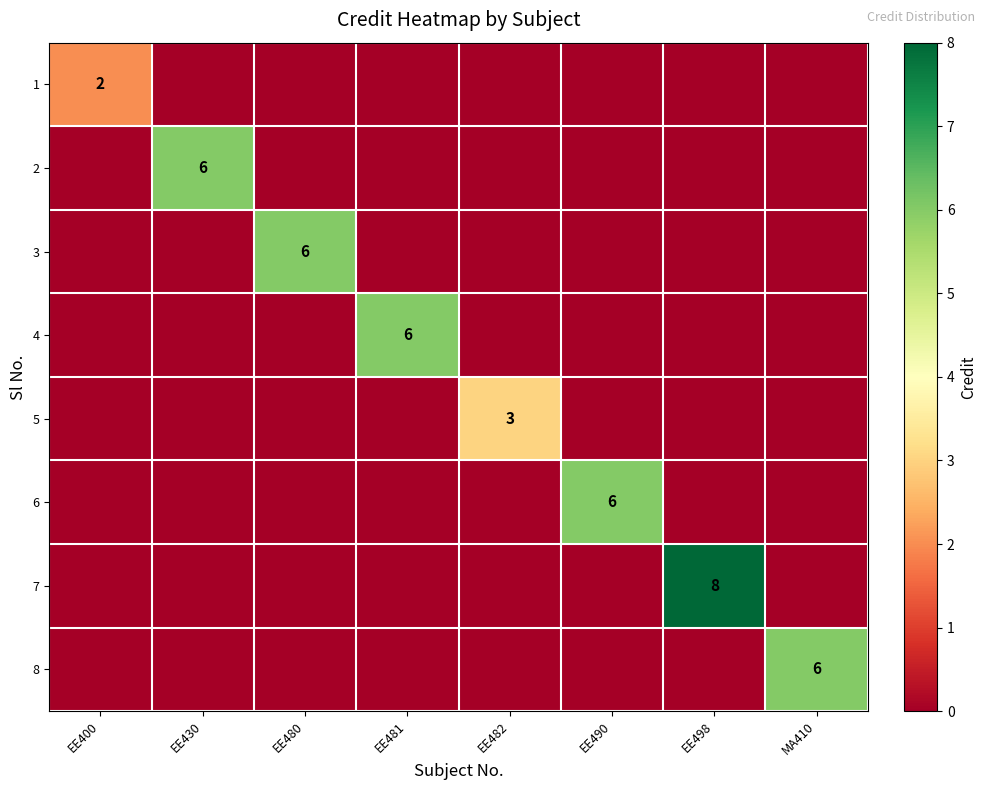

Is it true that 5 equals 3 at EE482?

True